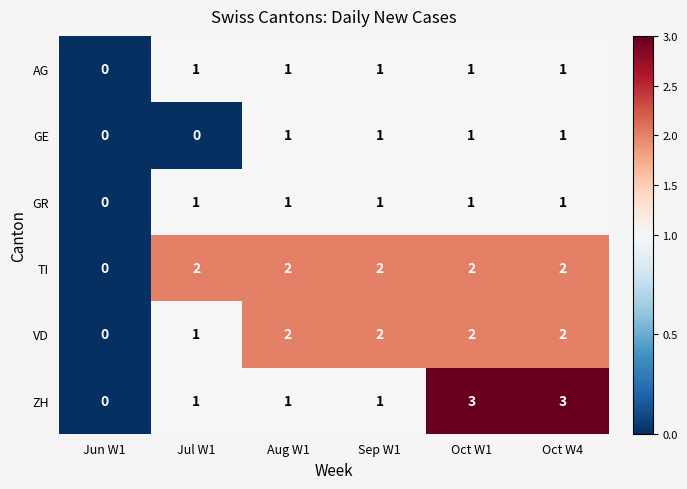

What is the spread (max minus min) of values at Oct W4?

2